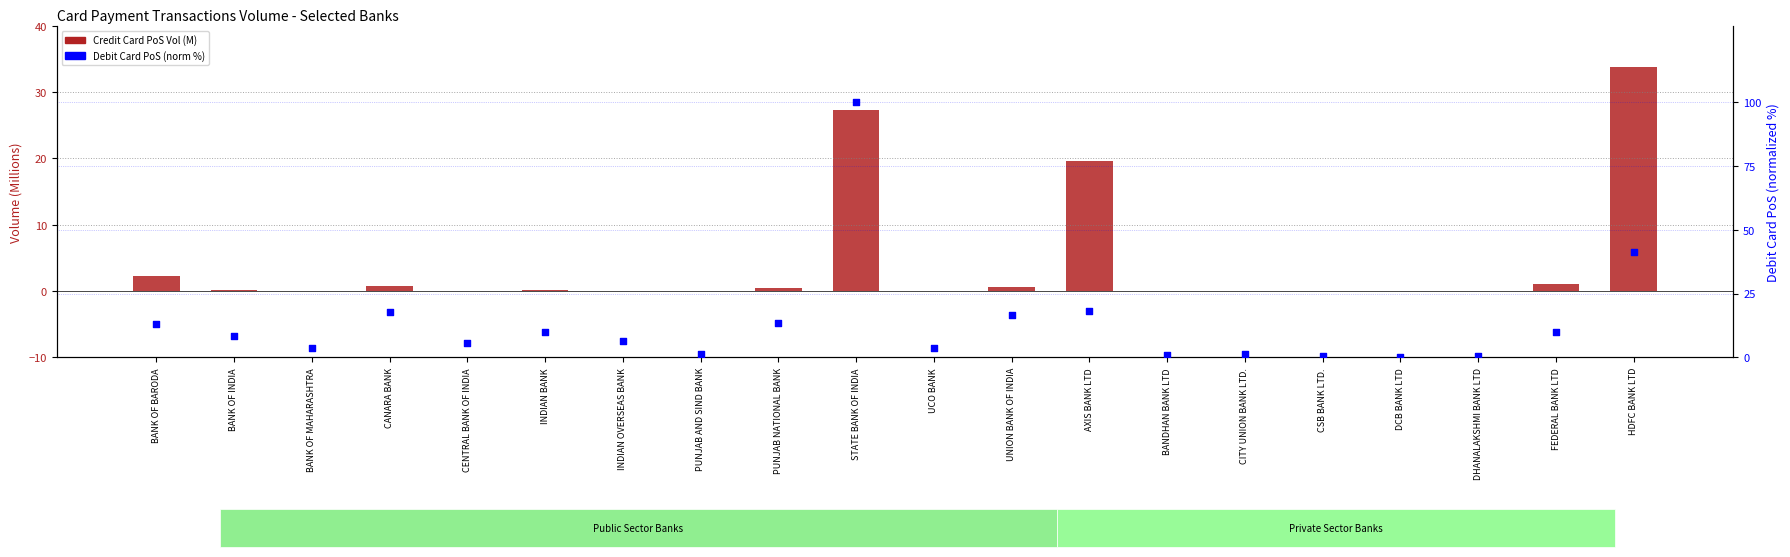

Is the value of Credit Card PoS Vol (M) at PUNJAB AND SIND BANK greater than the value of Debit Card PoS (norm %) at BANK OF BARODA?

No